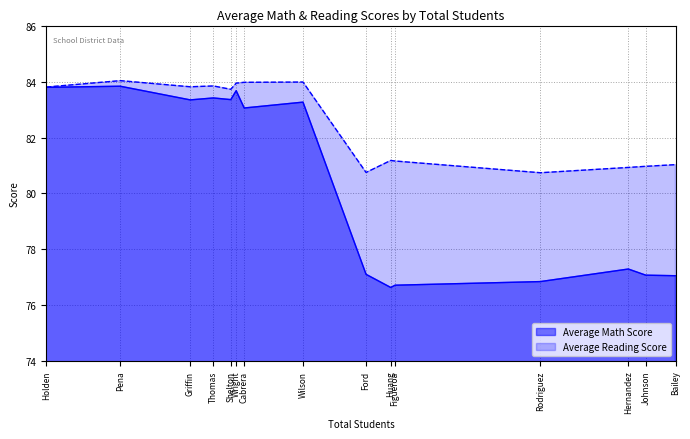

Rank the series at Rodriguez from highest to lowest value.

Average Reading Score, Average Math Score